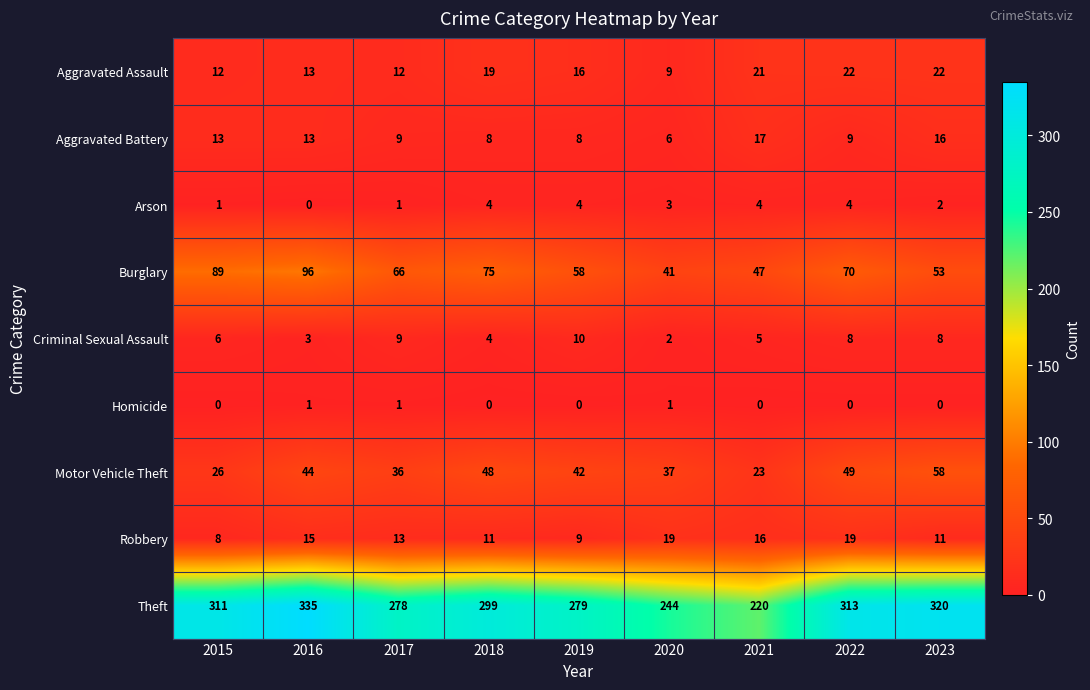

Count the number of data series in this chart.

9